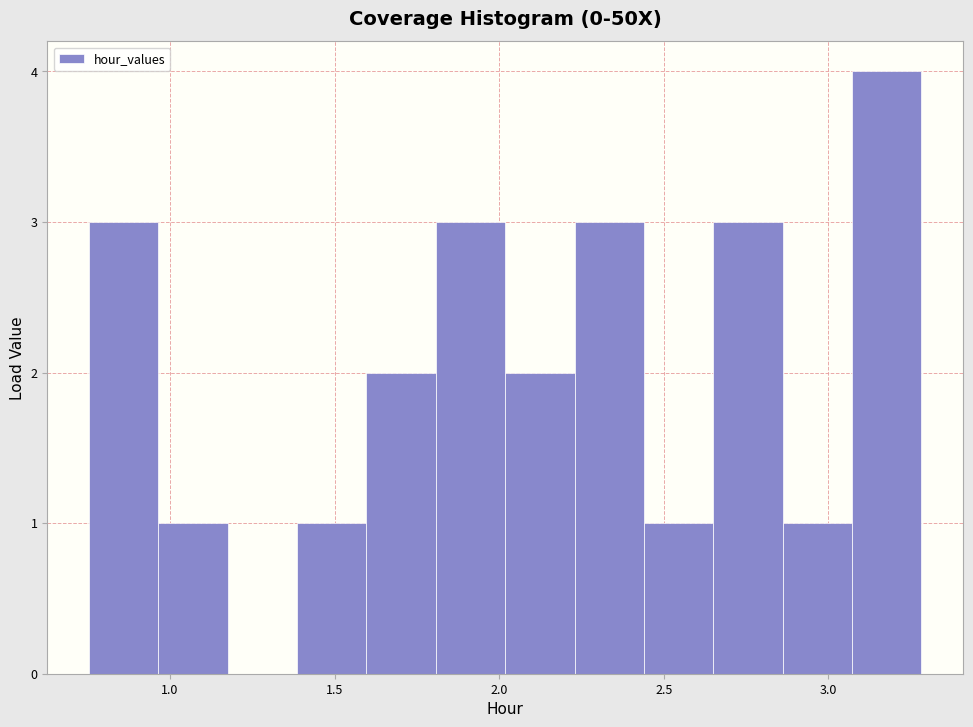

Reading left to right, transcribe this chart: for each bar, give the range it covers on the x-axis and its height. Neither the bar edges nor the heights are printed on the chart, so give them approximately, as read against the axes.

0.75 to 0.95: 3
0.95 to 1.20: 1
1.20 to 1.40: 0
1.40 to 1.60: 1
1.60 to 1.80: 2
1.80 to 2.00: 3
2.00 to 2.25: 2
2.25 to 2.45: 3
2.45 to 2.65: 1
2.65 to 2.85: 3
2.85 to 3.05: 1
3.05 to 3.30: 4